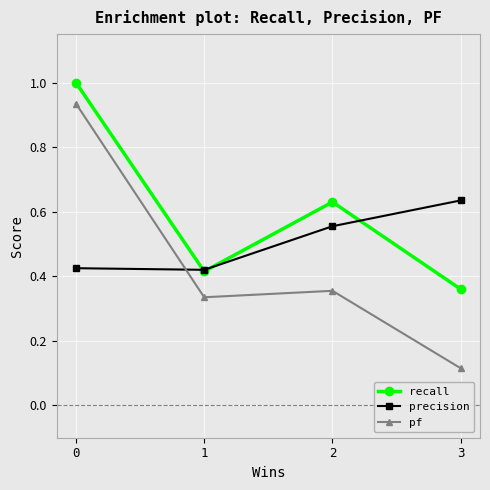

The recall series shows 0.4 at 2. True or false?

False